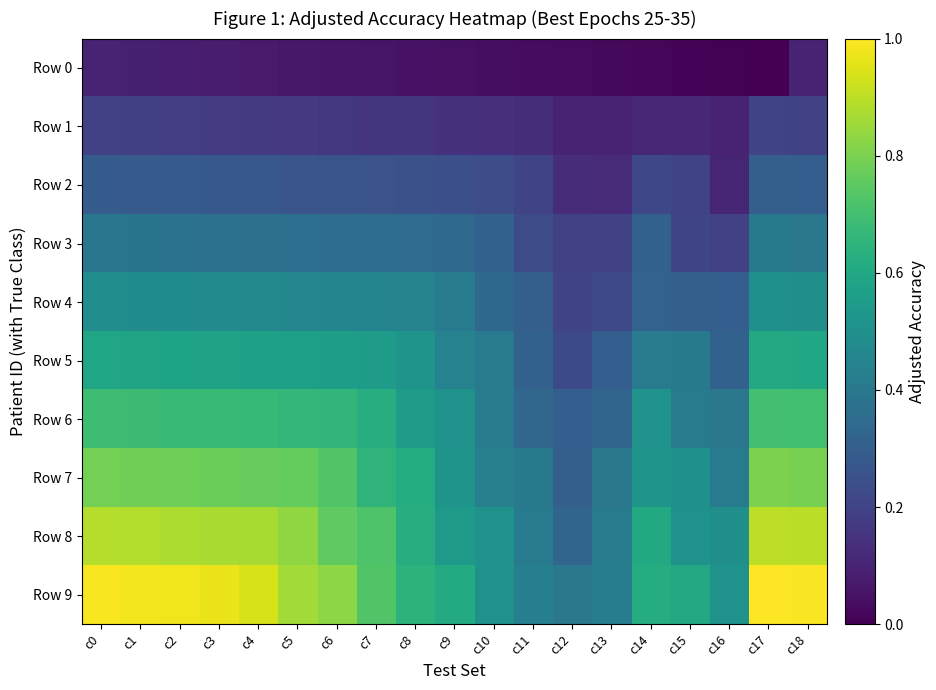

How many data points does each series have?

19